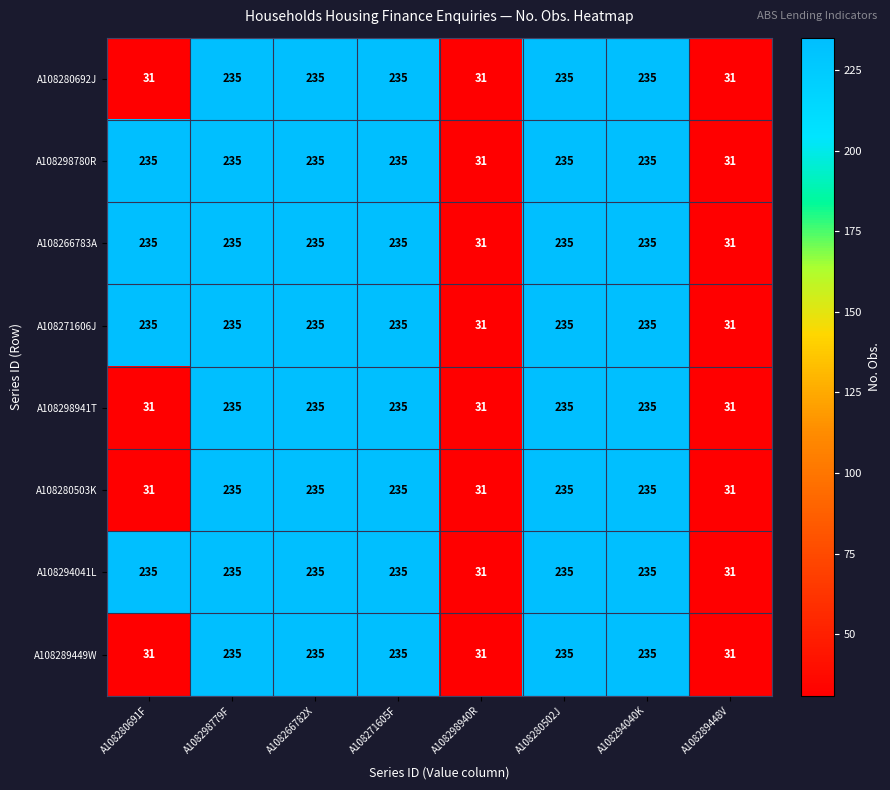

The A108294041L series shows 65 at A108298779F. True or false?

False